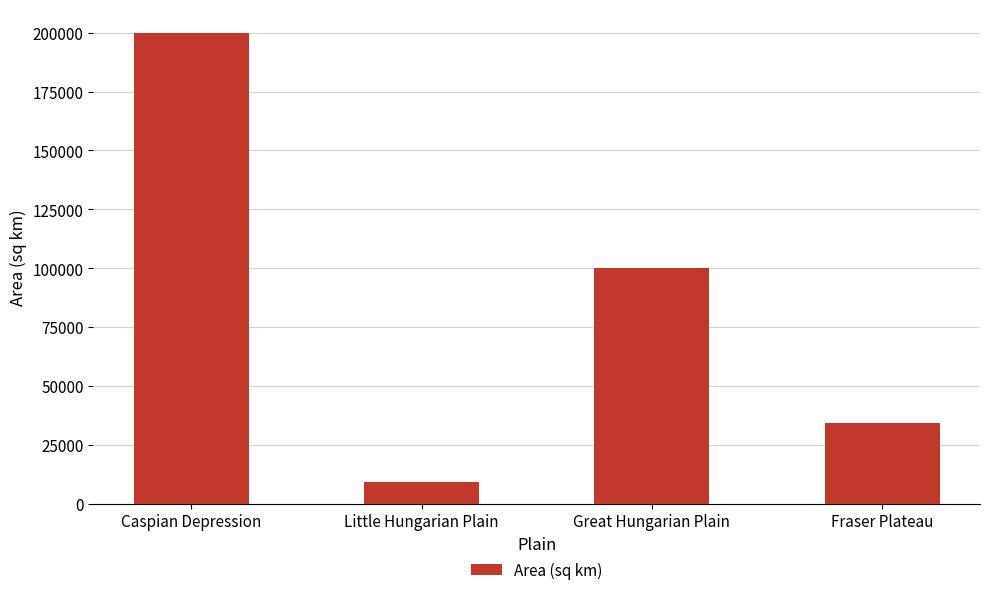

Reading left to right, list all the values displayed in this chart.

200000	9000	100000	34400